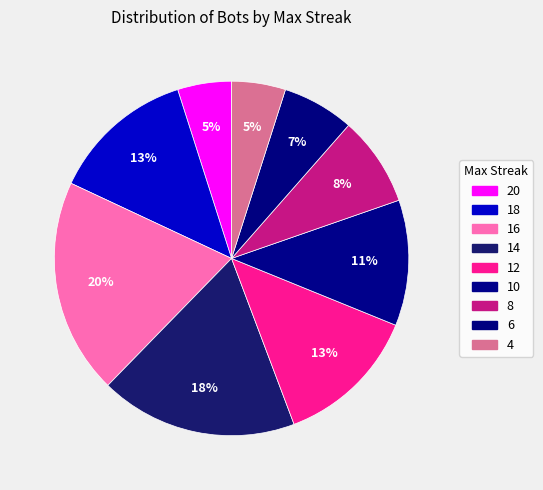

To the nearest percent, what portion does 8 represent?

8%